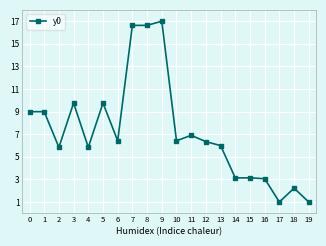

True or false: the data has more than 1 interior local peaks.

True